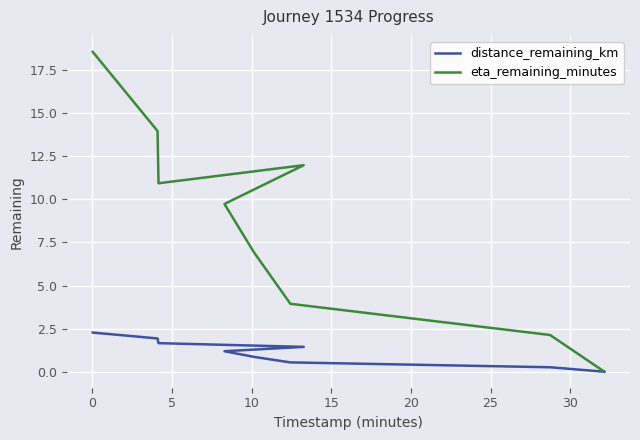

Rank the series at 25 from highest to lowest value.

eta_remaining_minutes, distance_remaining_km